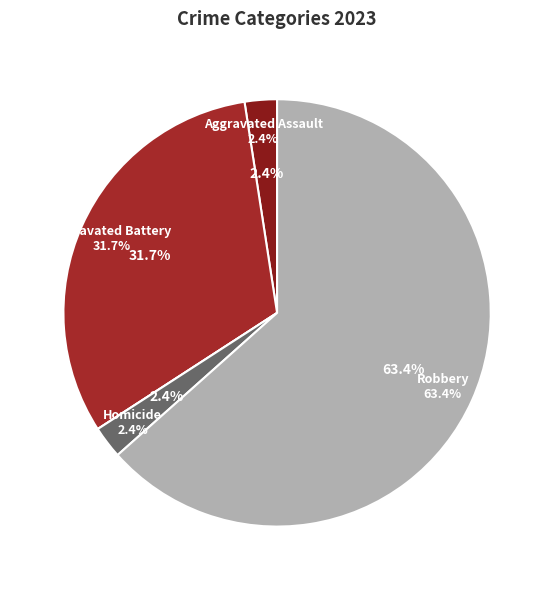

The Aggravated Battery slice represents 18% of the pie. True or false?

False